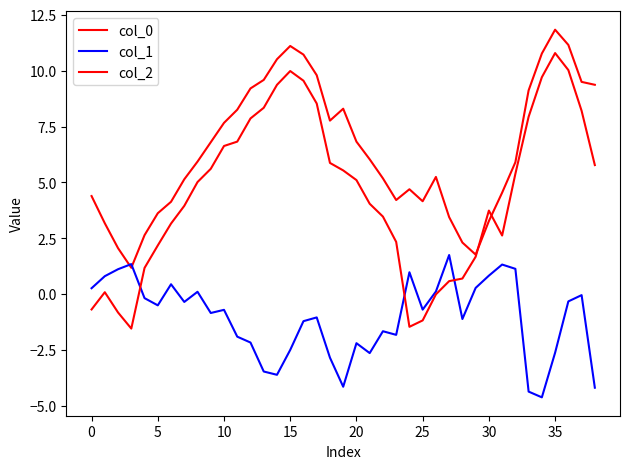

At how many categories does at least one series exceed 0?

39